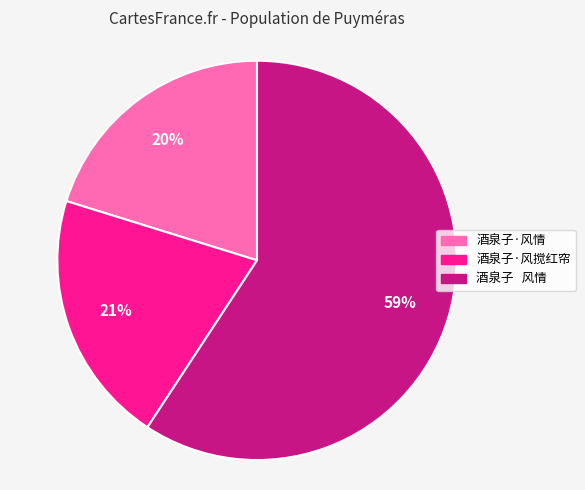

To the nearest percent, what portion does 酒泉子·风情 represent?

20%